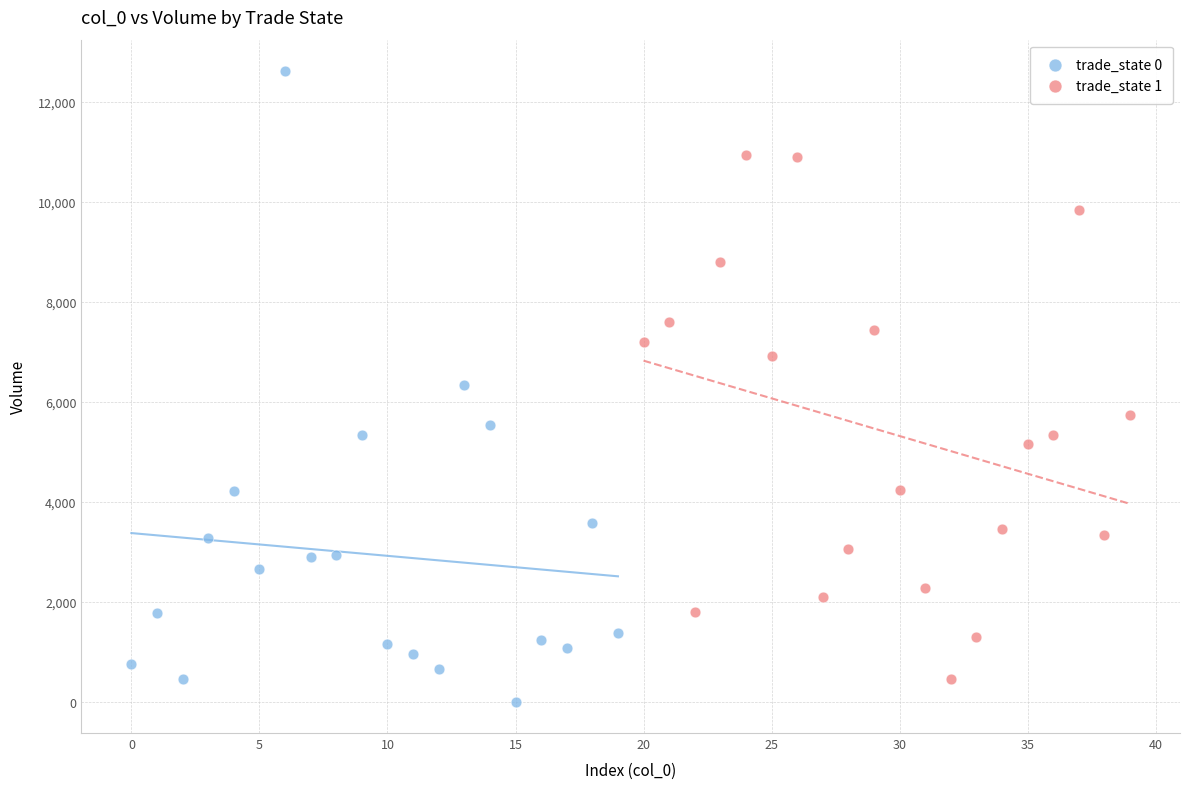

Which series has the widest spread of Y values?

trade_state 0